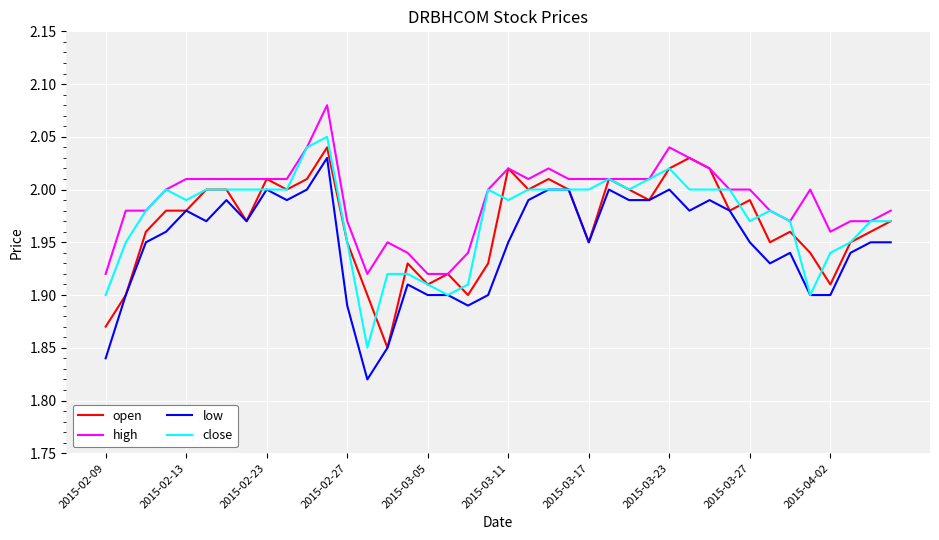

True or false: low and high intersect in this chart.

False